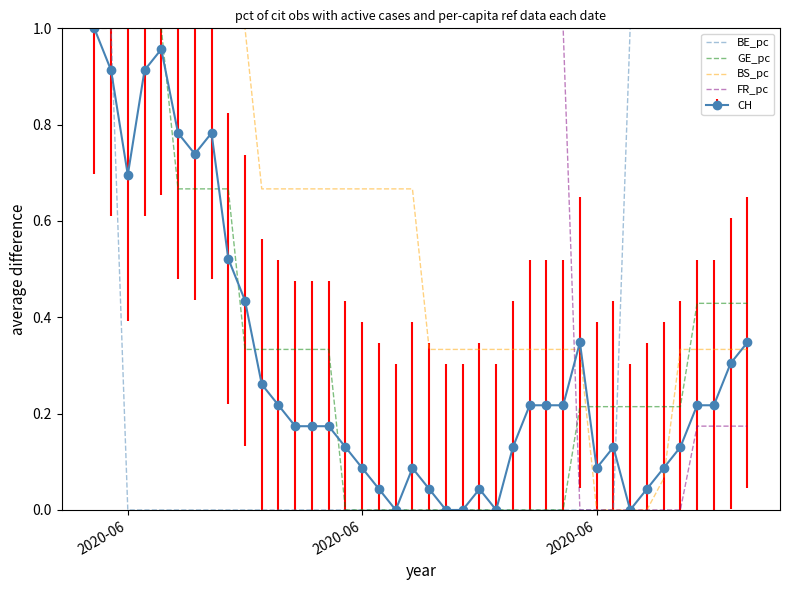

Which series has the largest total across all categories?

FR_pc